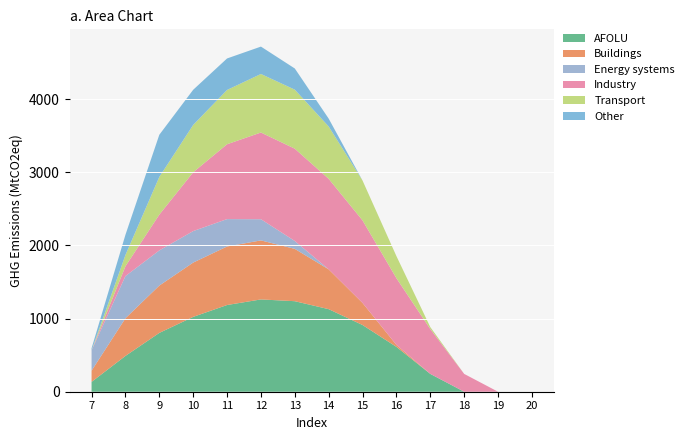

Reading left to right, what are all the values shown in this chart?

Series_0: 7=134.3	8=489.3	9=804.0	10=1023.2	11=1185.2	12=1261.6	13=1237.4	14=1128.6	15=911.8	16=613.0	17=243.5	18=0.0	19=0.0	20=0.0
Series_1: 7=153.2	8=514.8	9=646.9	10=742.1	11=800.2	12=806.9	13=715.3	14=544.1	15=301.4	16=26.8	17=0.0	18=0.0	19=0.0	20=0.0
Series_2: 7=276.9	8=576.6	9=480.7	10=430.5	11=374.4	12=289.5	13=107.8	14=0.0	15=0.0	16=0.0	17=0.0	18=0.0	19=0.0	20=0.0
Series_3: 7=0.0	8=134.3	9=489.3	10=804.0	11=1023.2	12=1185.2	13=1261.6	14=1237.4	15=1128.6	16=911.8	17=613.0	18=243.5	19=0.0	20=0.0
Series_4: 7=0.0	8=153.2	9=514.8	10=646.9	11=742.1	12=800.2	13=806.9	14=715.3	15=544.1	16=301.4	17=26.8	18=0.0	19=0.0	20=0.0
Series_5: 7=29.3	8=276.9	9=576.6	10=480.7	11=430.5	12=374.4	13=289.5	14=107.8	15=0.0	16=0.0	17=0.0	18=0.0	19=0.0	20=0.0